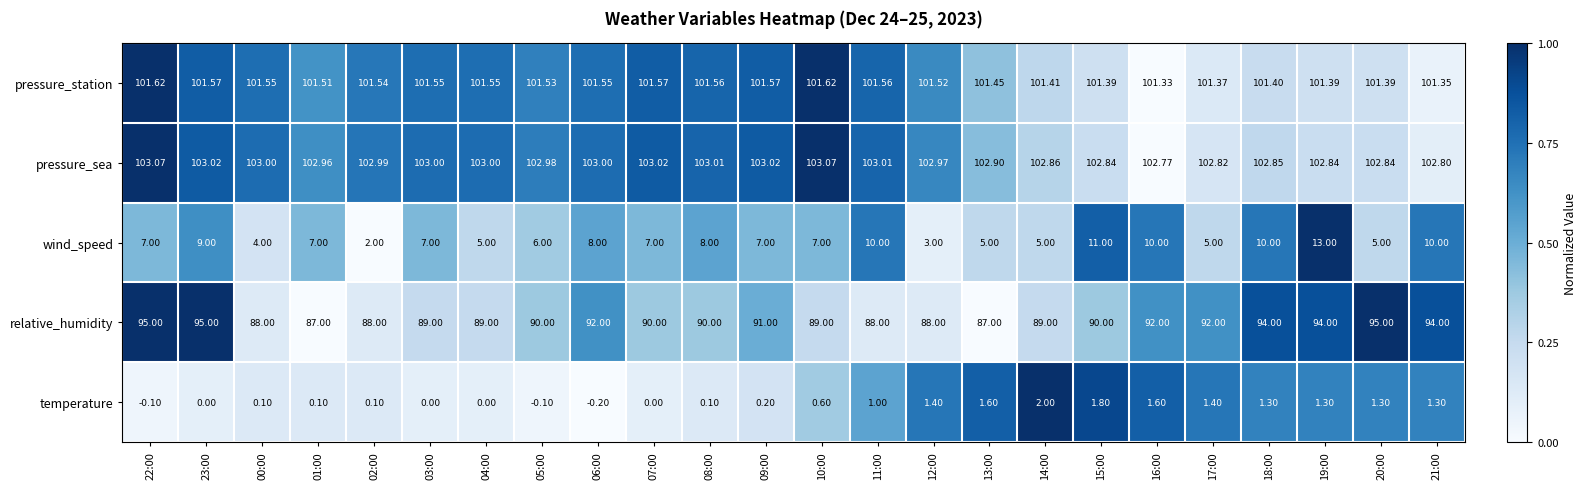

At which category is the sum across all series the highest?

19:00